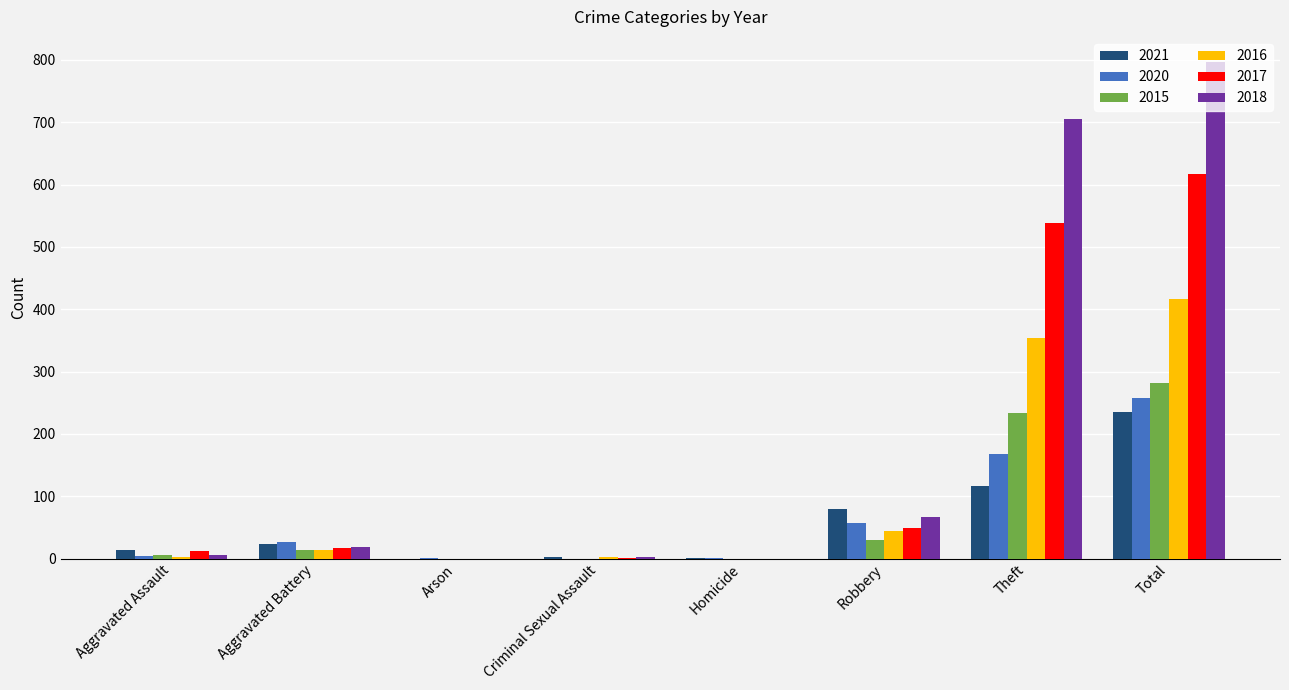

At which label is 2015 closest to 141?

Theft